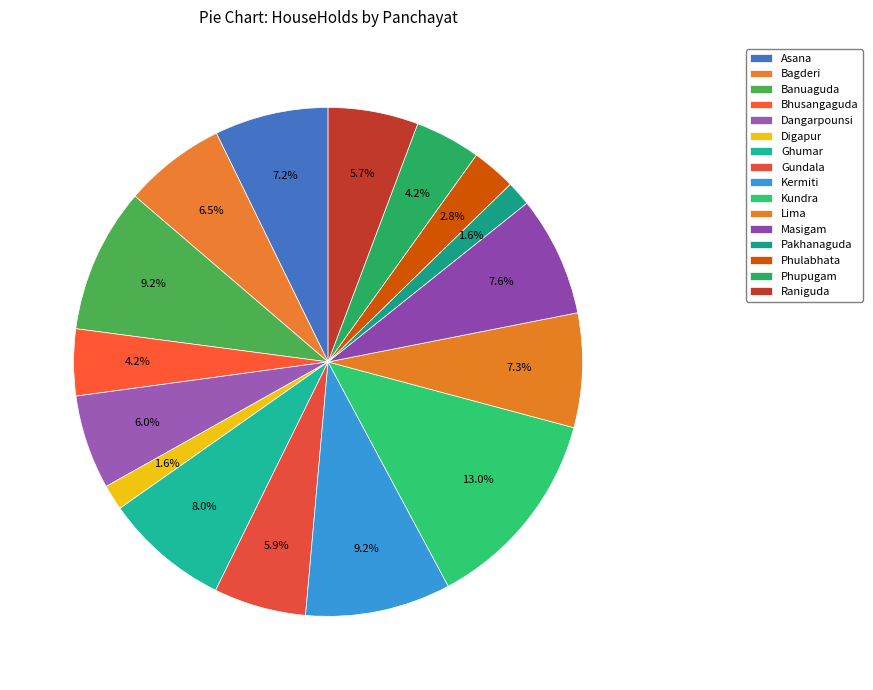

To the nearest percent, what is the difference between the Kundra and Banuaguda slice percentages?

4%